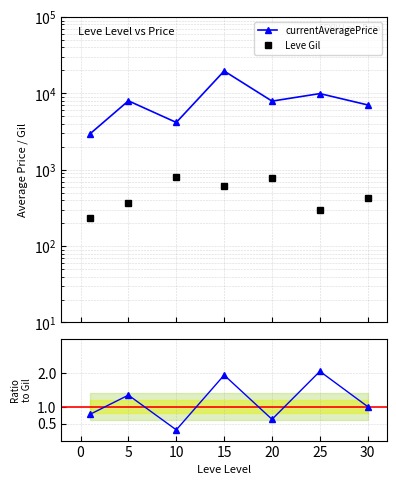

What is the maximum value for currentAveragePrice?

19667.6